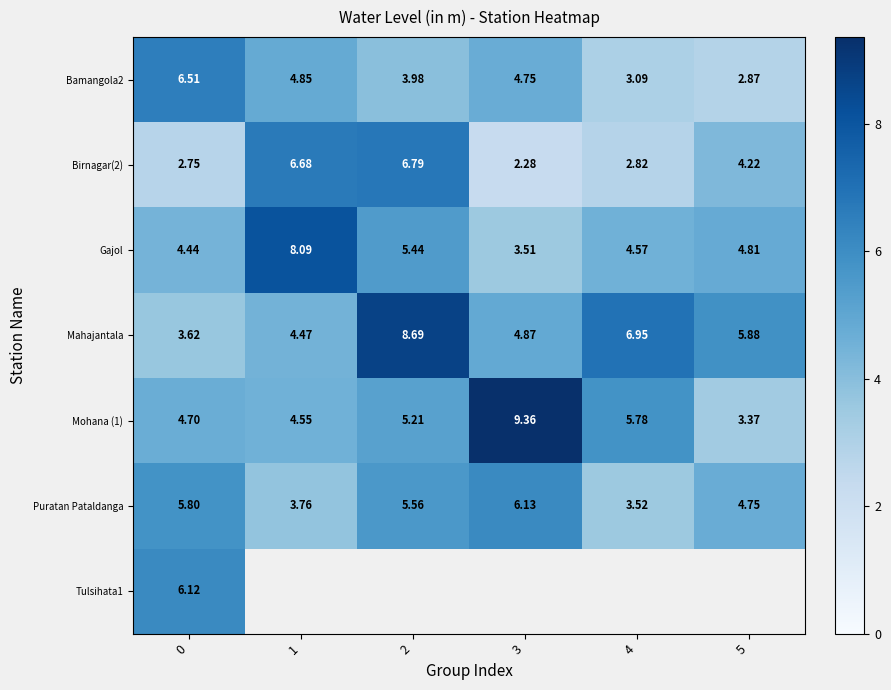

What value does the Bamangola2 series have at 3?

4.8